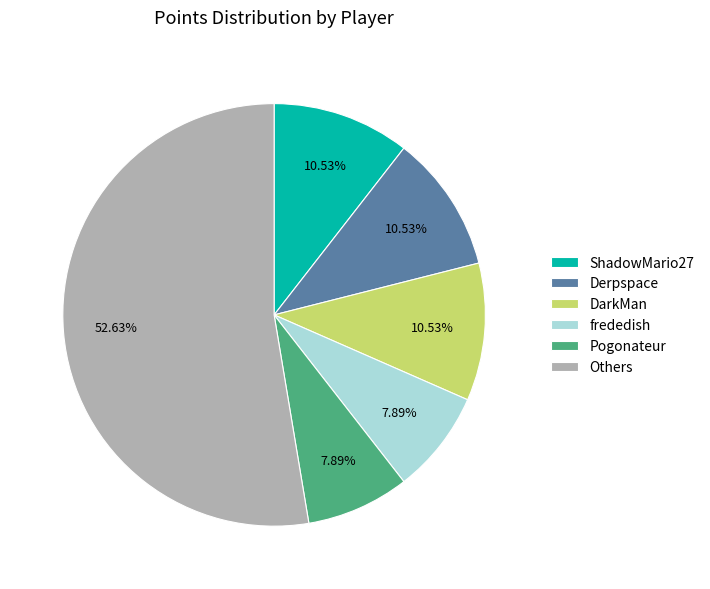

Which category accounts for the majority?

Others